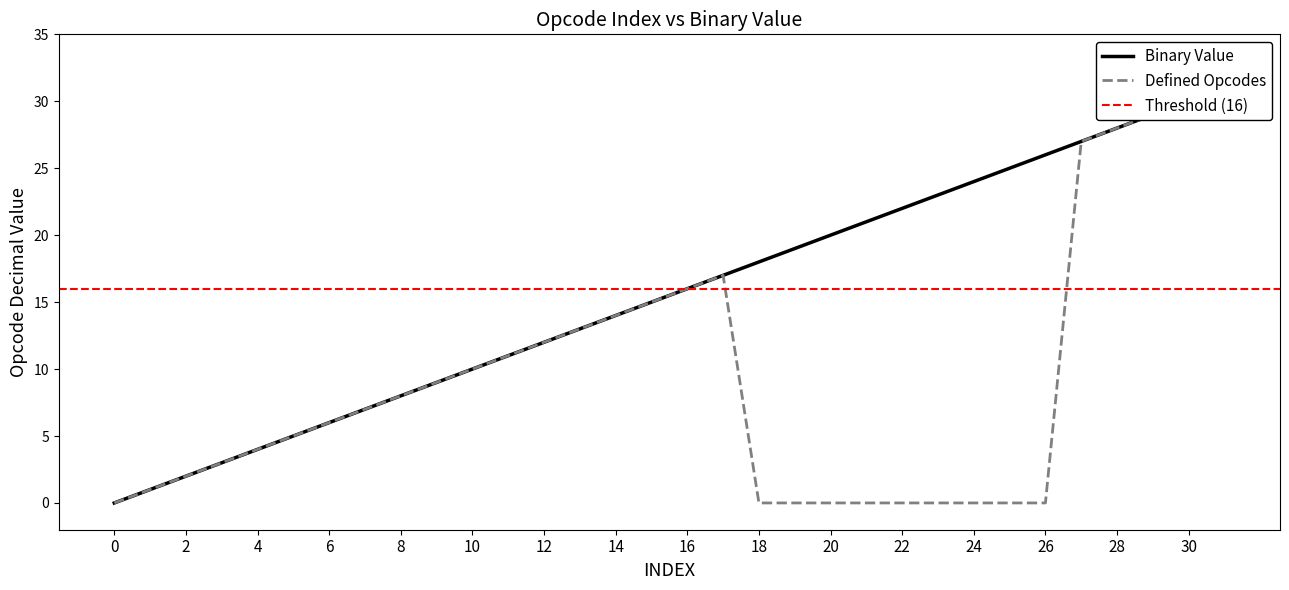

Which series has the largest total across all categories?

Binary Value